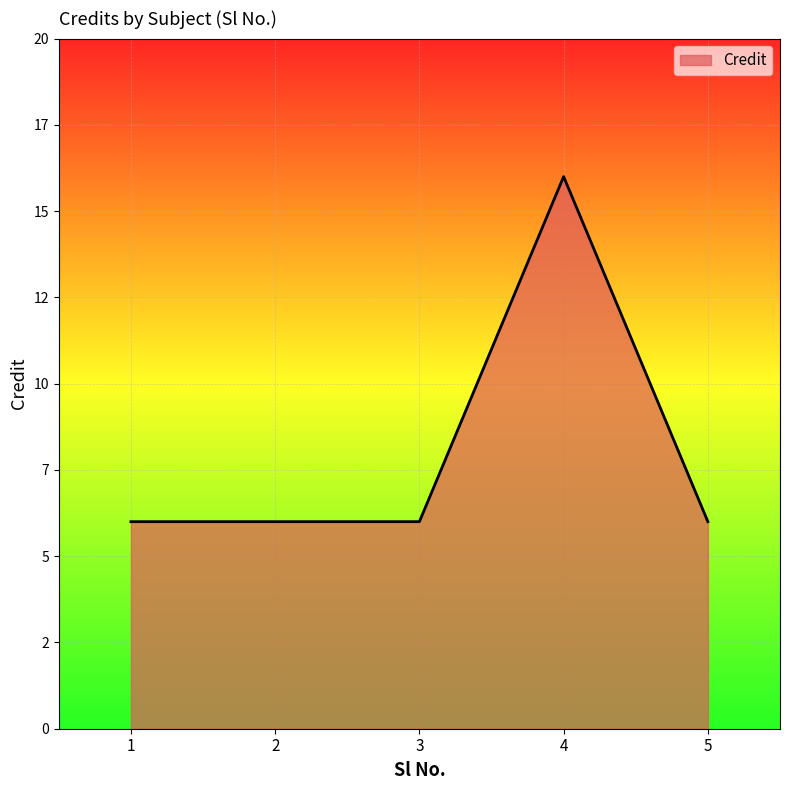

Is this an area chart (filled region under the line)?

Yes